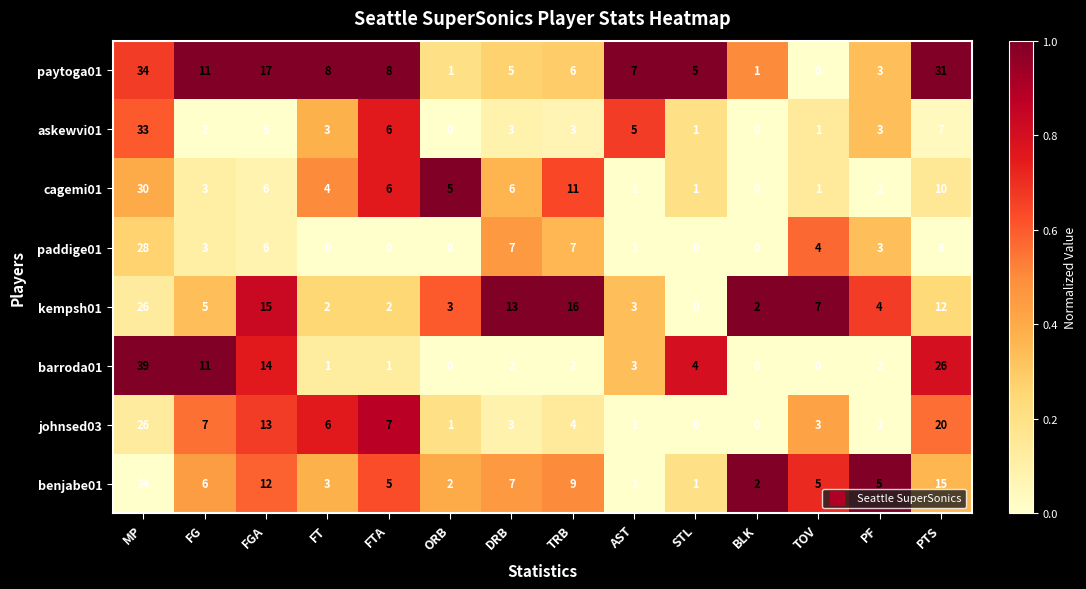

At which label is kempsh01 closest to 13?

DRB